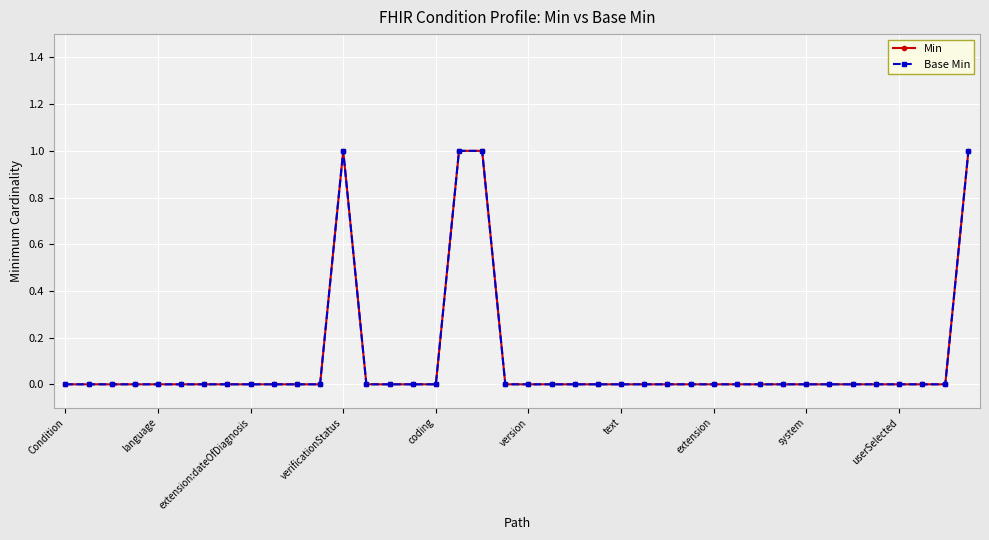

Does the chart have visible grid lines?

Yes